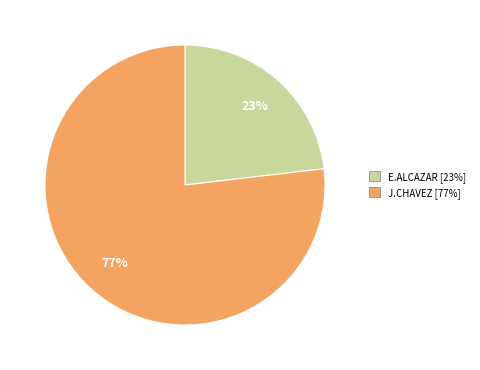

How many segments does this pie chart have?

2